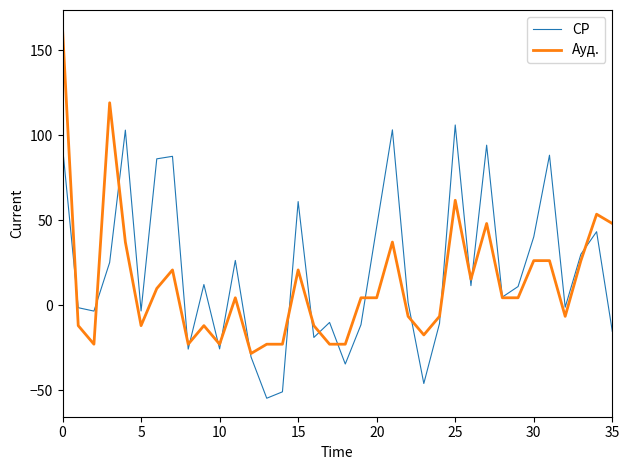

What is the maximum value shown in the chart?

162.8